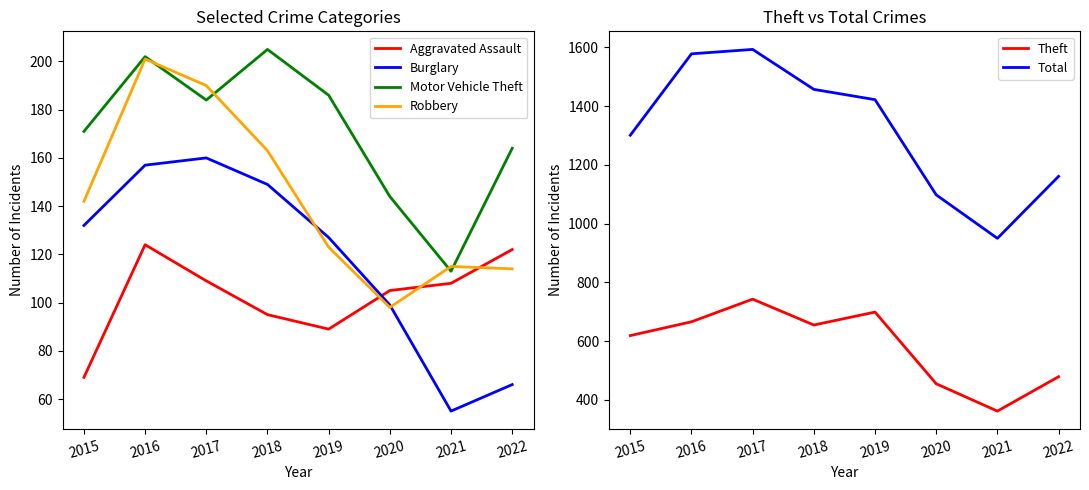

Which category has the highest value across all series?

2017